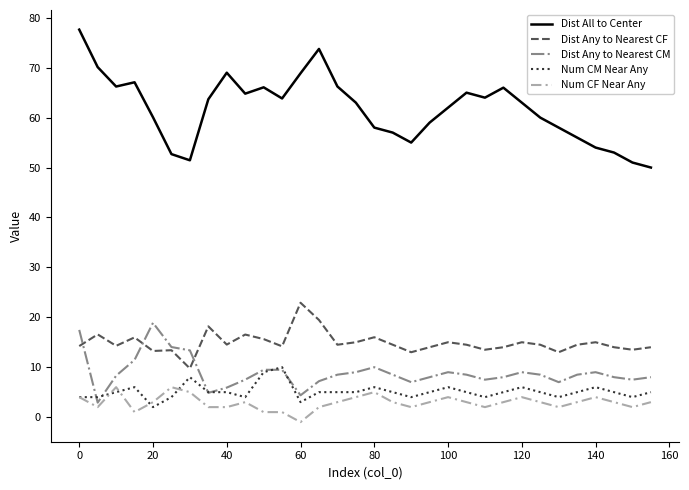

What is the difference between the maximum and minimum values in the Num CF Near Any series?

7.0